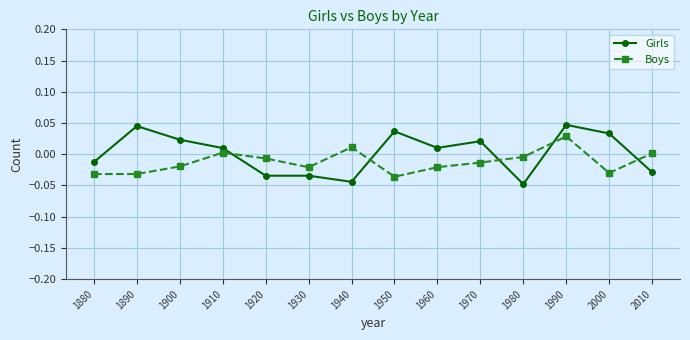

How many times do Girls and Boys cross each other?

5